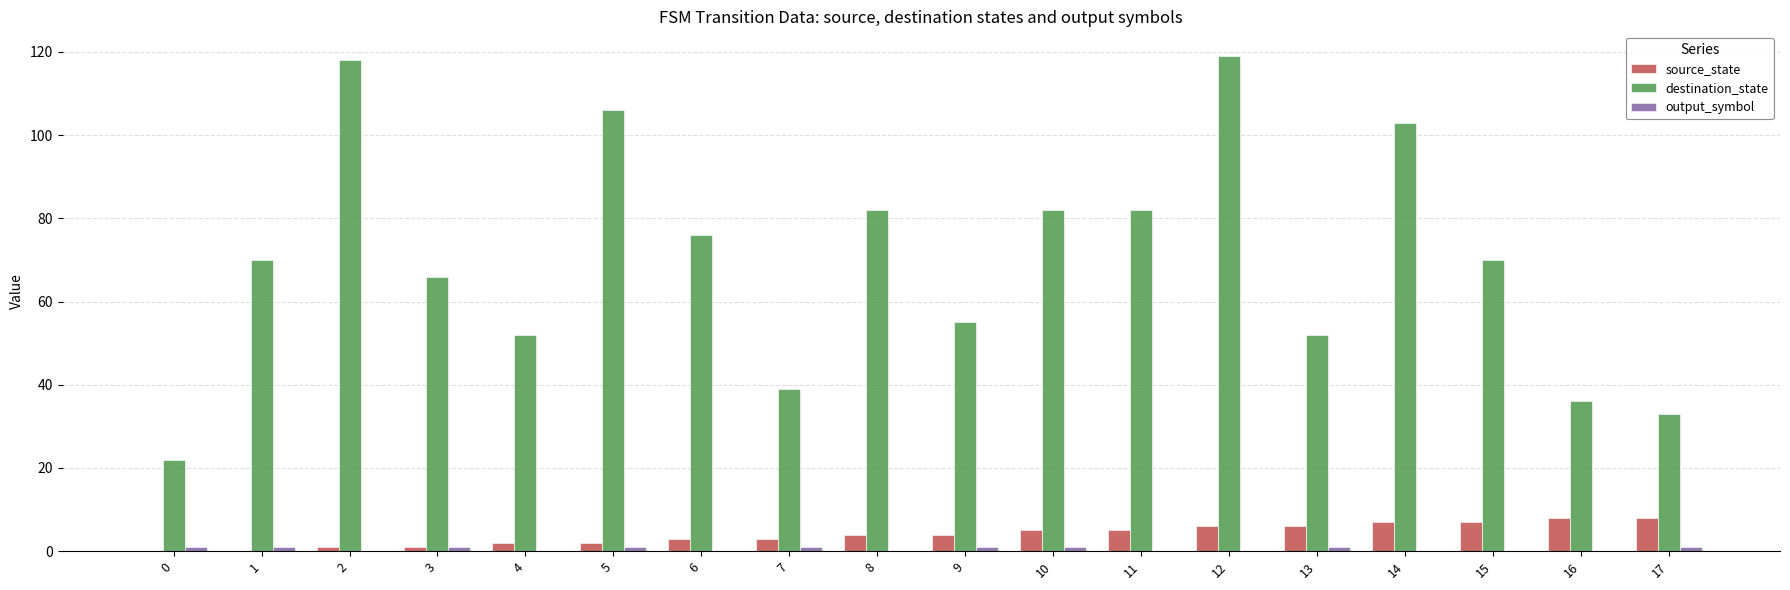

How many groups of bars are there?

18